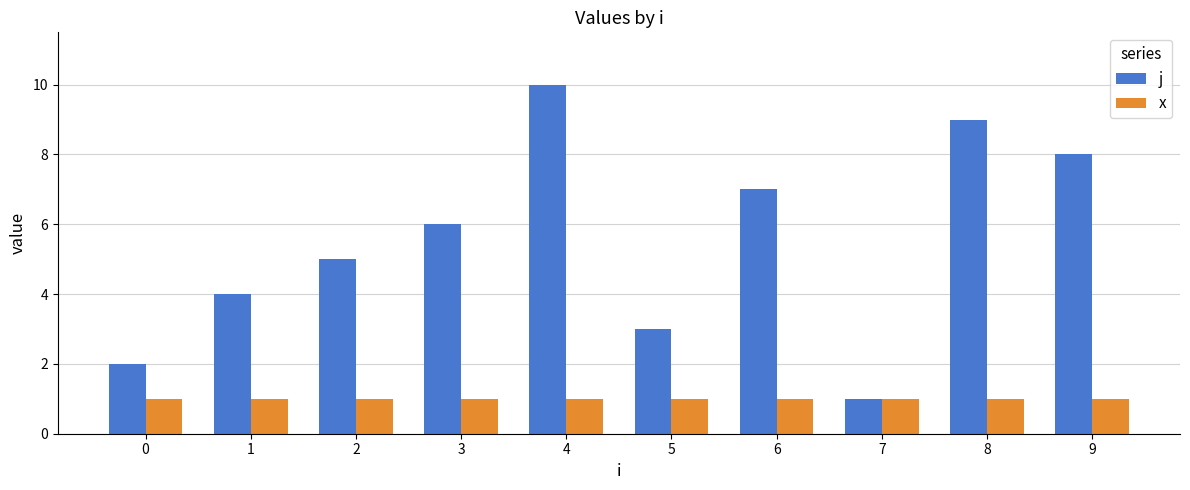

How many bars are there in total?

20